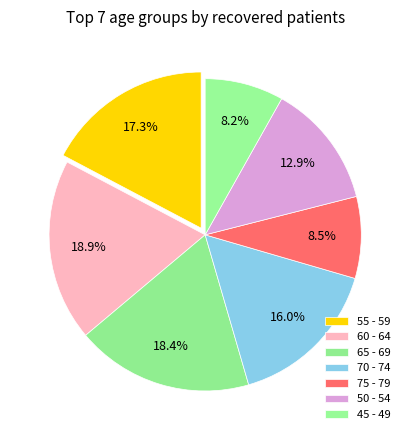

Rank the categories by value from lowest to highest.

45 - 49, 75 - 79, 50 - 54, 70 - 74, 55 - 59, 65 - 69, 60 - 64